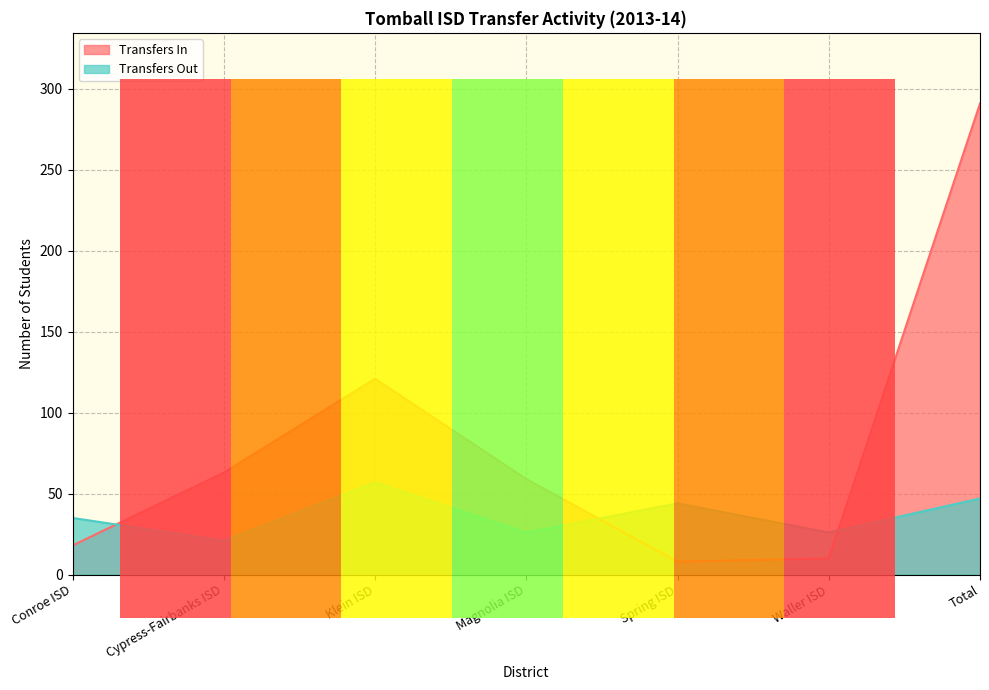

Count the number of categories in the chart.

7